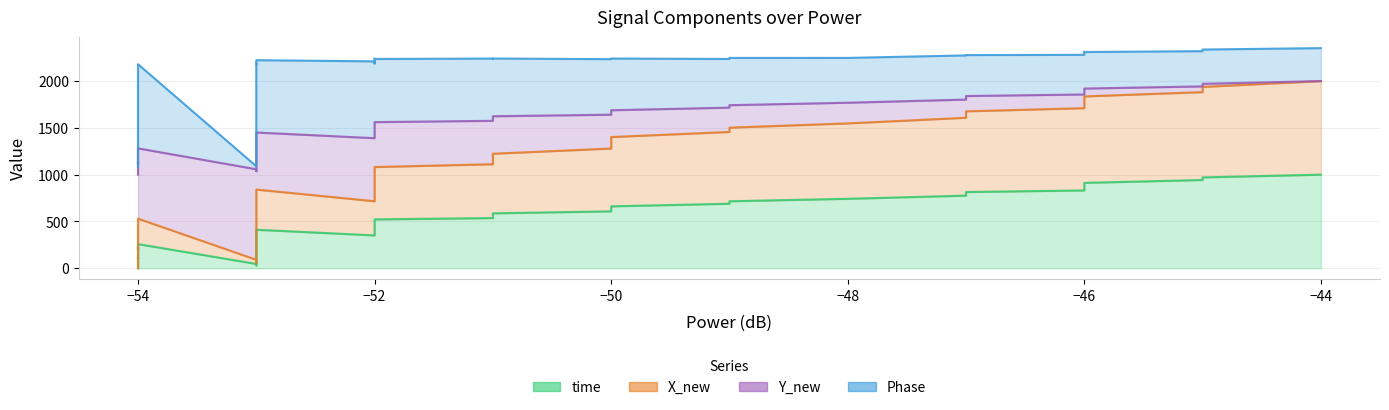

True or false: time and Y_new cross at least once.

False